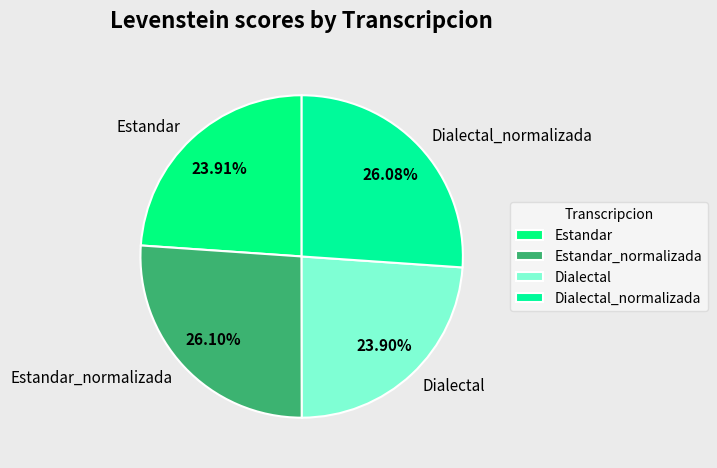

Does any single category account for the majority?

No